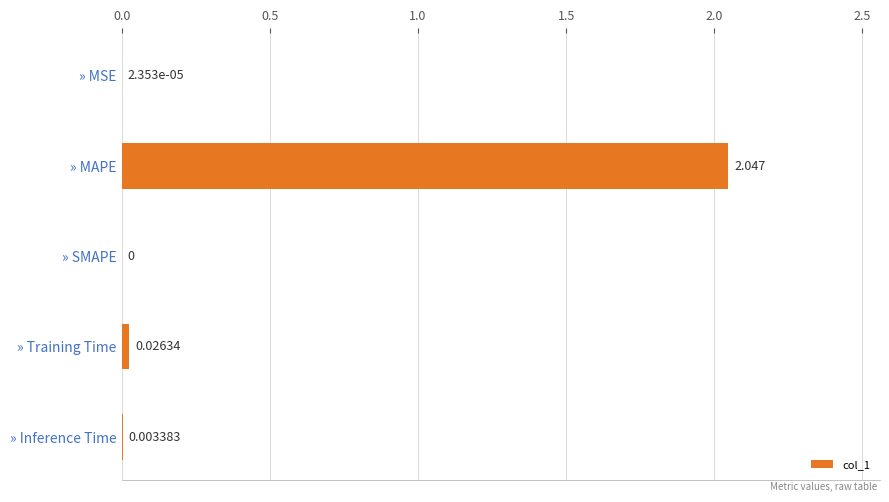

Are the bars grouped side by side (vs. stacked)?

No